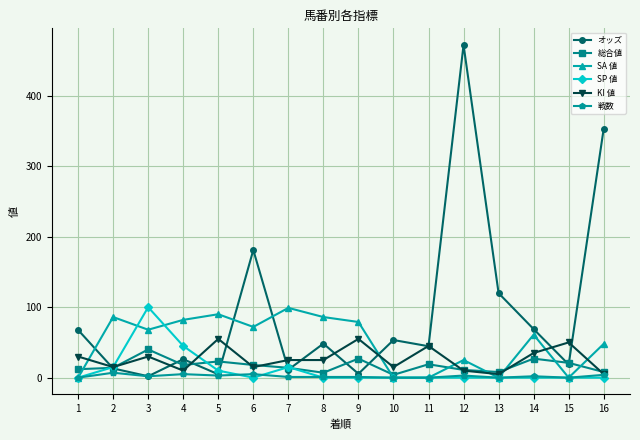

Which series changed the most between 3 and 7?

SP 値